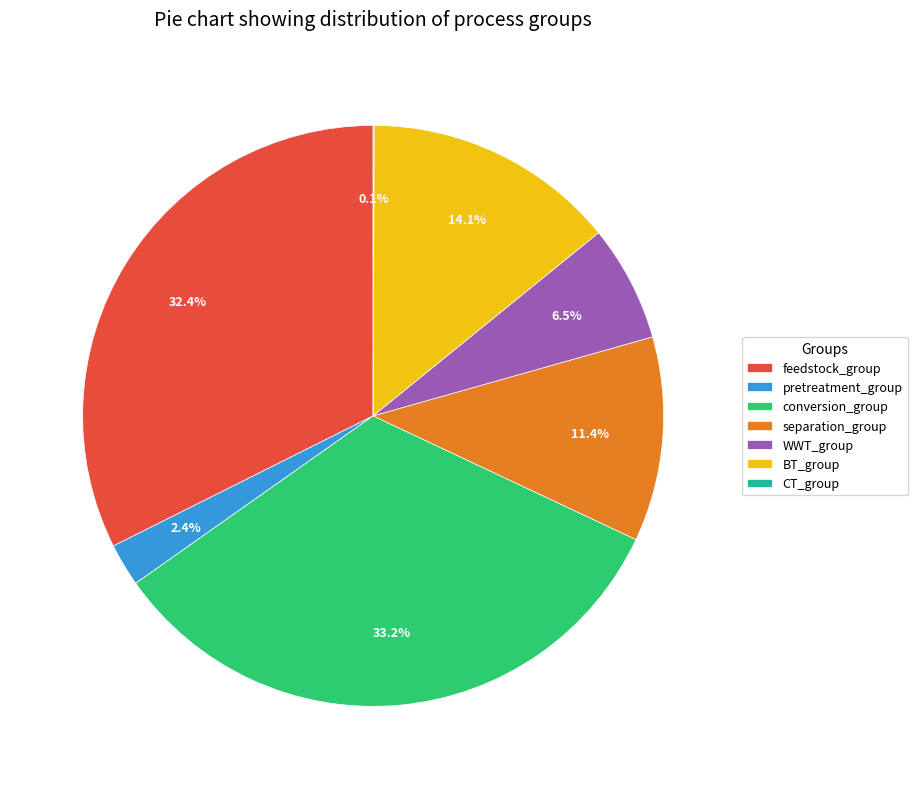

The separation_group slice represents 11% of the pie. True or false?

True